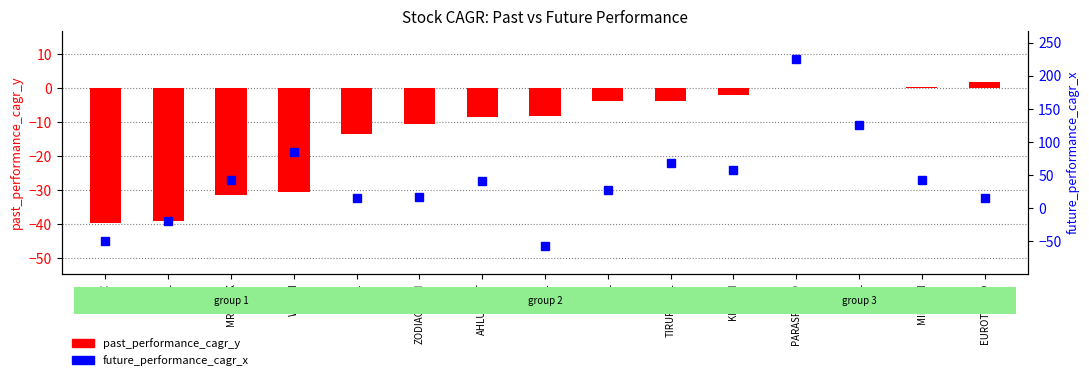

The past_performance_cagr_y series shows -30.5 at WEWIN. True or false?

True